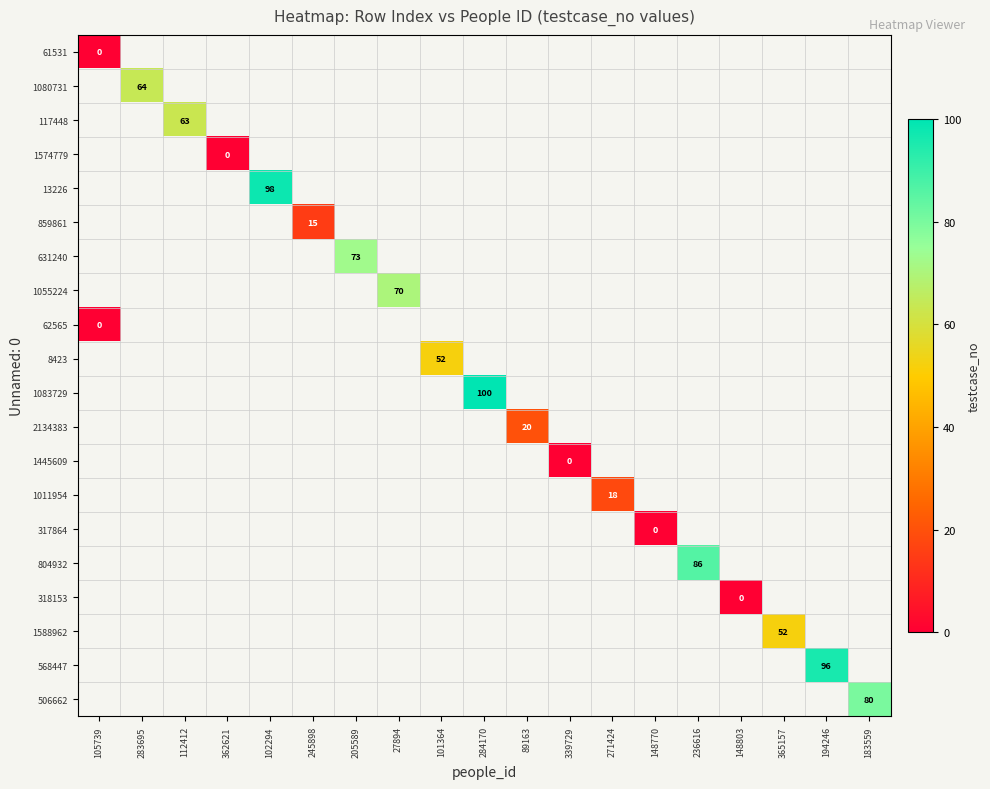

How many series are shown in this chart?

20